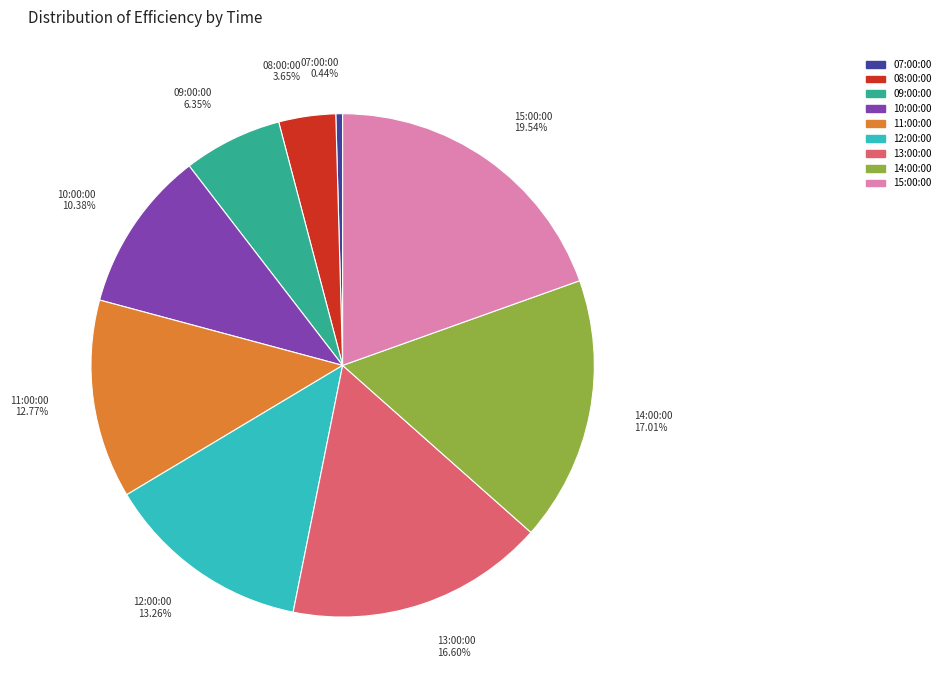

To the nearest percent, what is the difference between the largest and smallest slice percentages?

19%